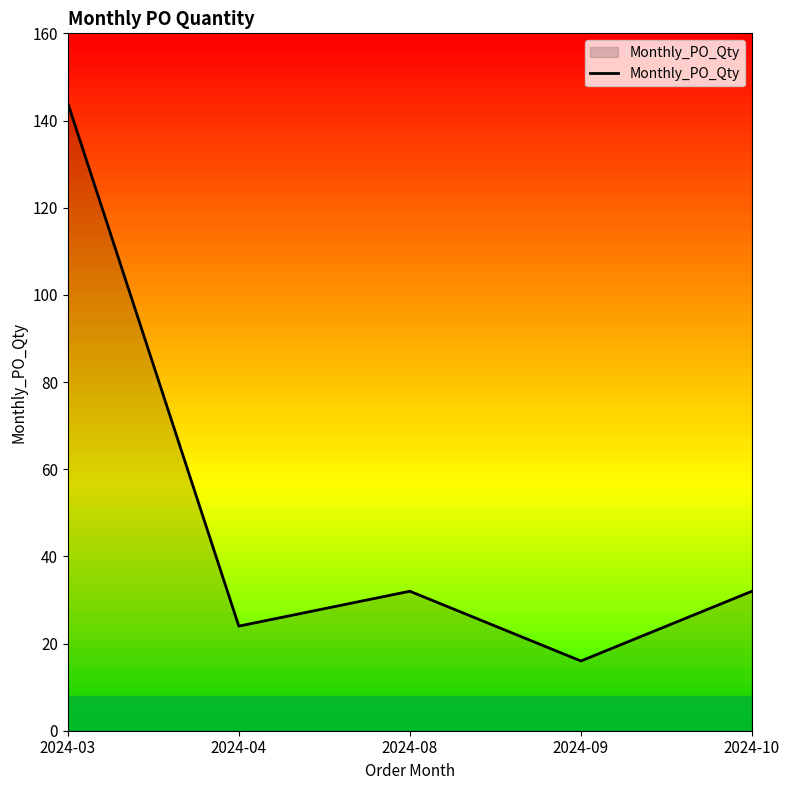

What is the change in value from 2024-03 to 2024-04?

-120